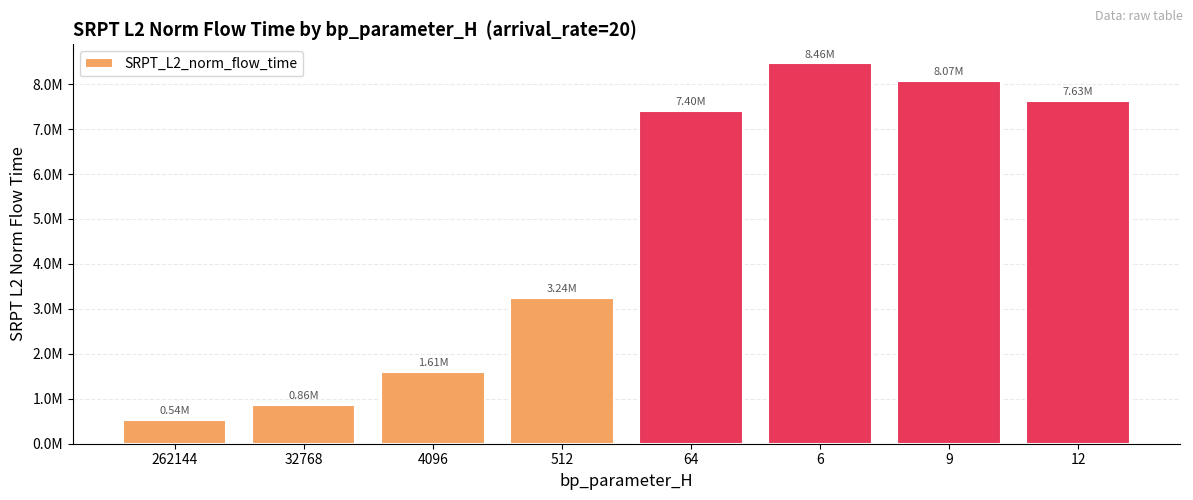

Reading left to right, extract all data points from this chart.

262144=536052.9	32768=862591.2	4096=1606077.4	512=3238990.5	64=7402284.4	6=8463394.1	9=8068011.7	12=7632886.6